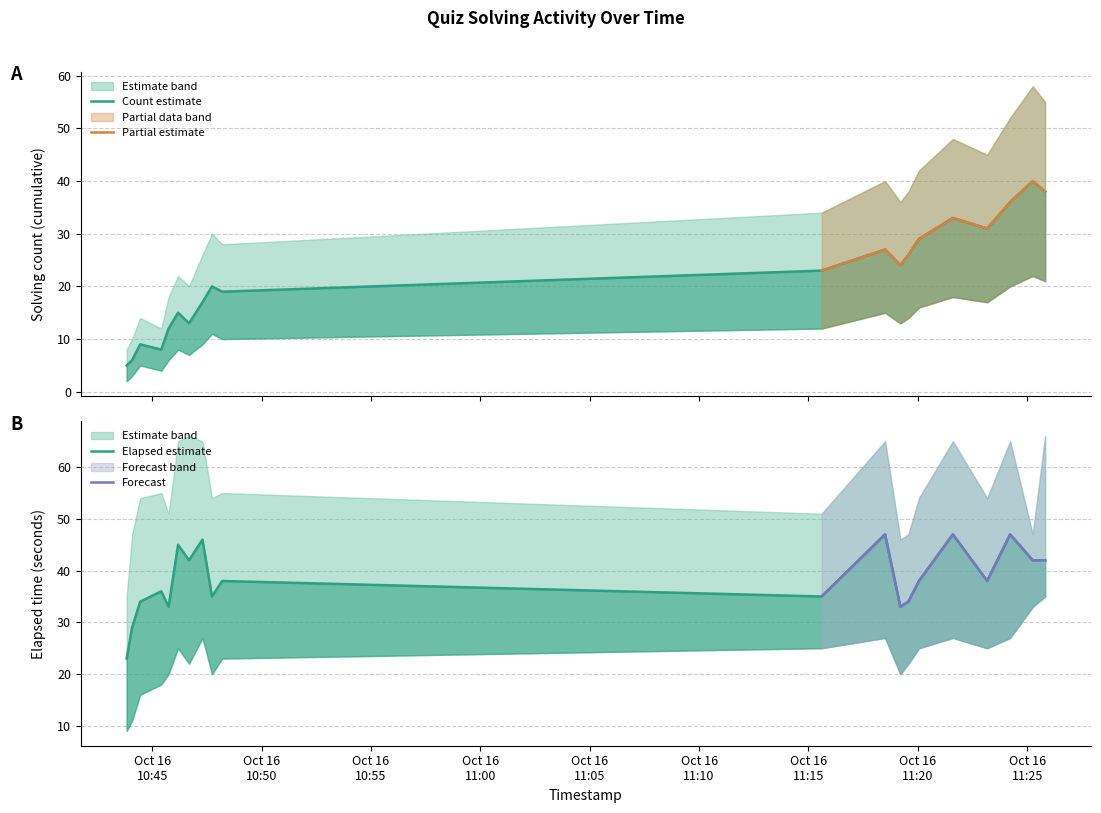

What is the difference between the maximum and second lowest values in the elapsed_mid series?

18